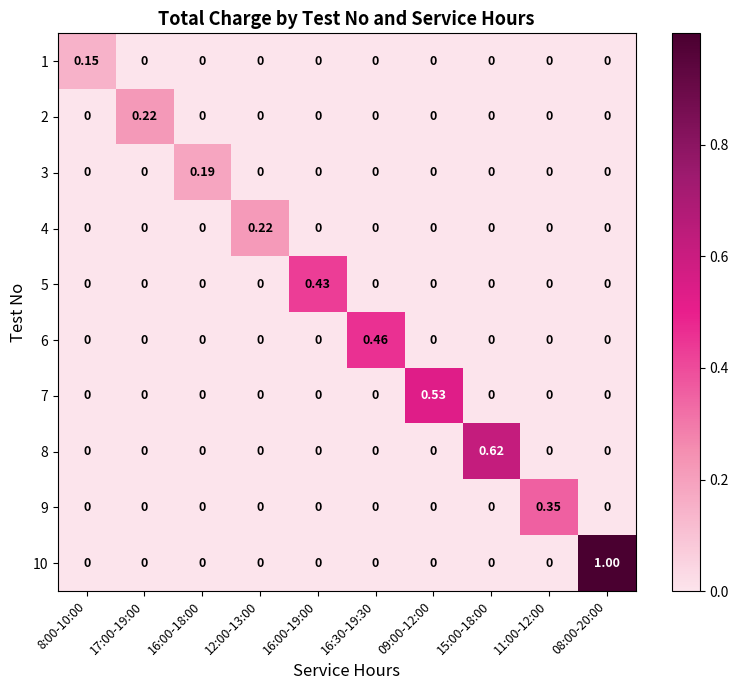

At which category does the chart reach its minimum across all series?

17:00-19:00